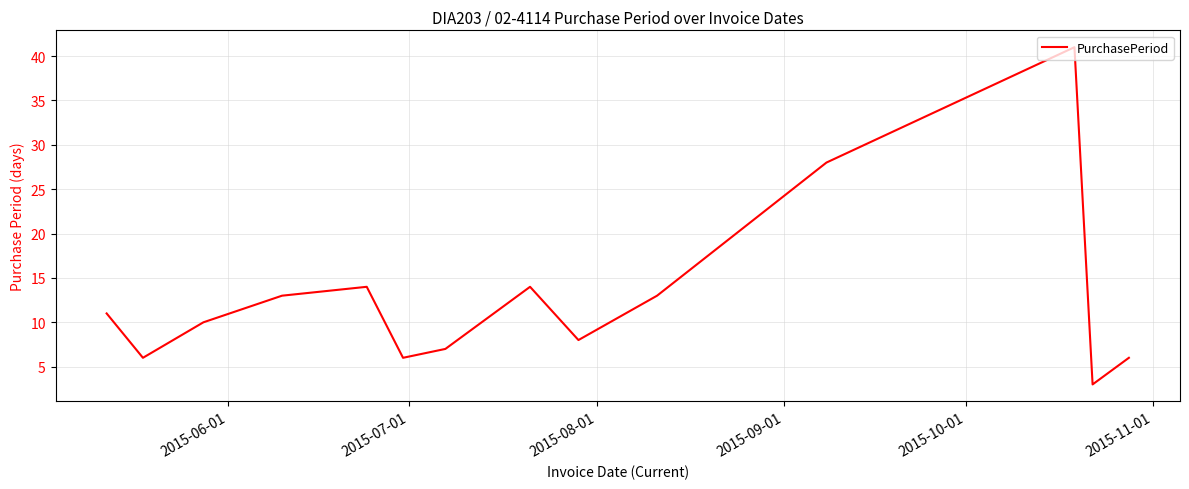

What is the greatest value displayed?

41